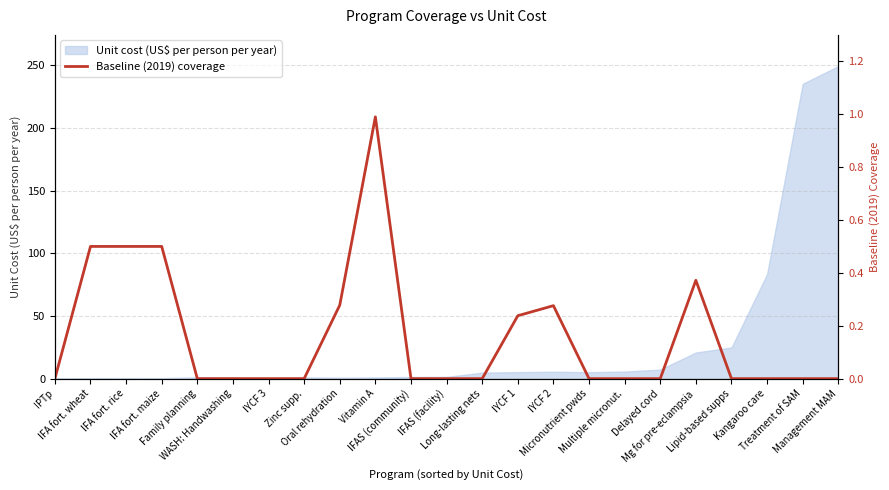

Reading left to right, what are all the values shown in this chart?

IPTp=0.0	IFA fort. wheat=0.5	IFA fort. rice=0.5	IFA fort. maize=0.5	Family planning=0.0	WASH: Handwashing=0.0	IYCF 3=0.0	Zinc supp.=0.0	Oral rehydration=0.3	Vitamin A=1.0	IFAS (community)=0.0	IFAS (facility)=0.0	Long-lasting nets=0.0	IYCF 1=0.2	IYCF 2=0.3	Micronutrient pwds=0.0	Multiple micronut.=0.0	Delayed cord=0.0	Mg for pre-eclampsia=0.4	Lipid-based supps=0.0	Kangaroo care=0.0	Treatment of SAM=0.0	Management MAM=0.0